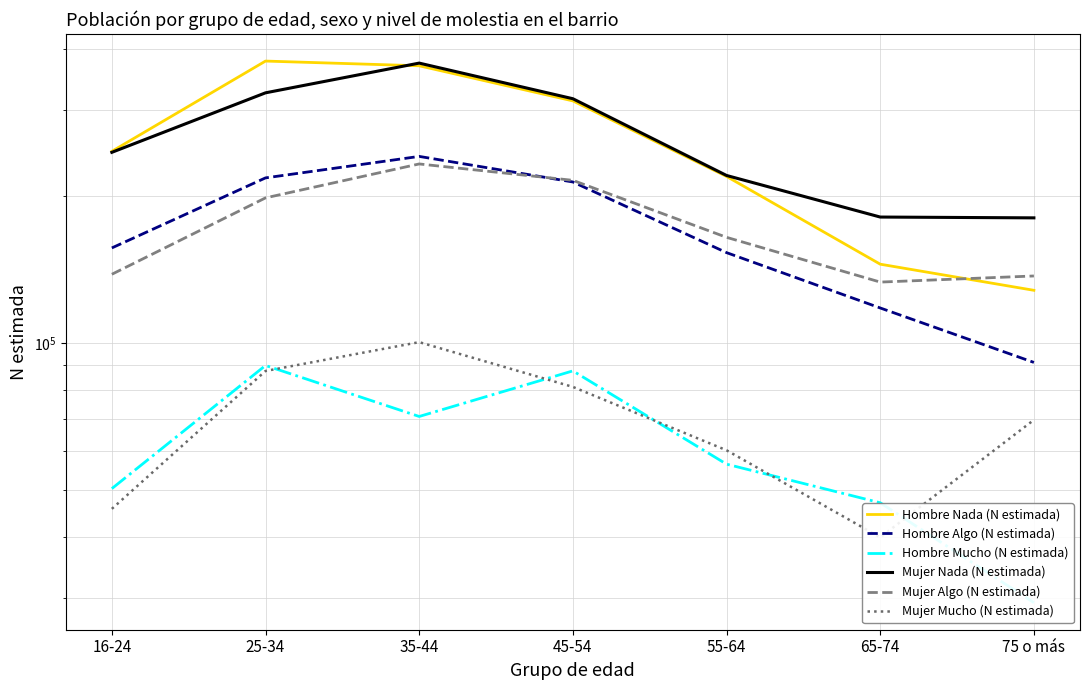

True or false: Mujer Nada (N estimada) and Hombre Mucho (N estimada) cross at least once.

False